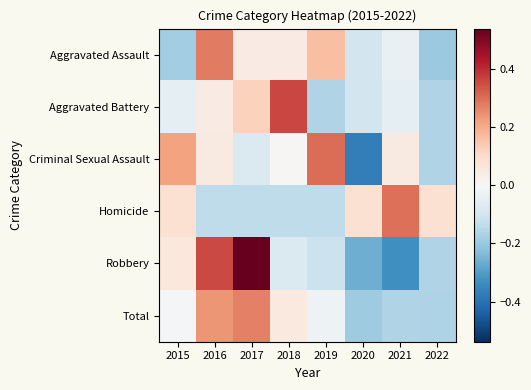

At how many categories does at least one series exceed 0?

8